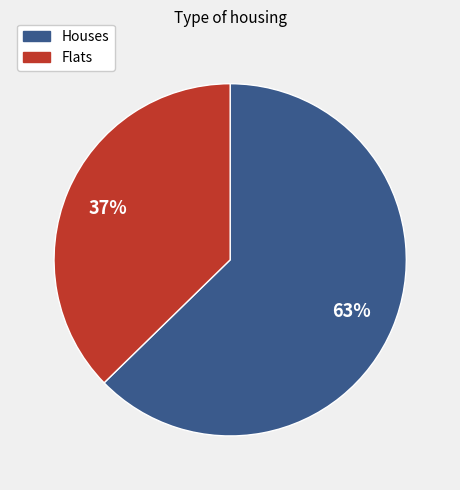

Does any single category account for the majority?

Yes